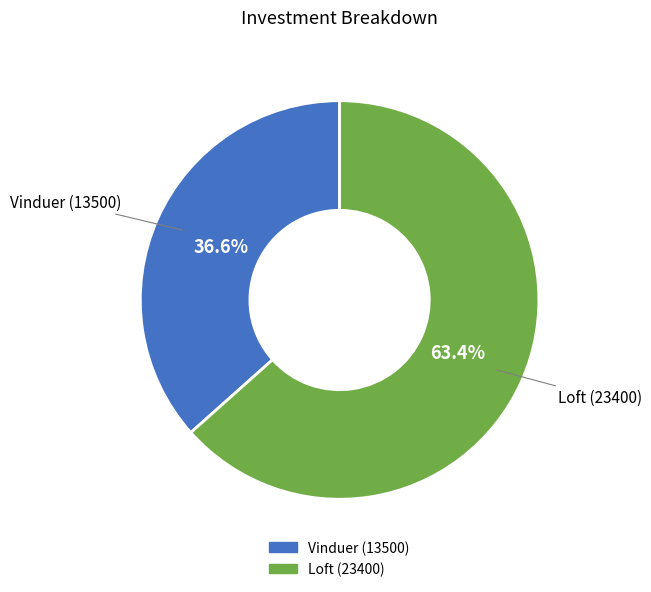

What portion of the pie excludes Loft (23400)?

36.6%